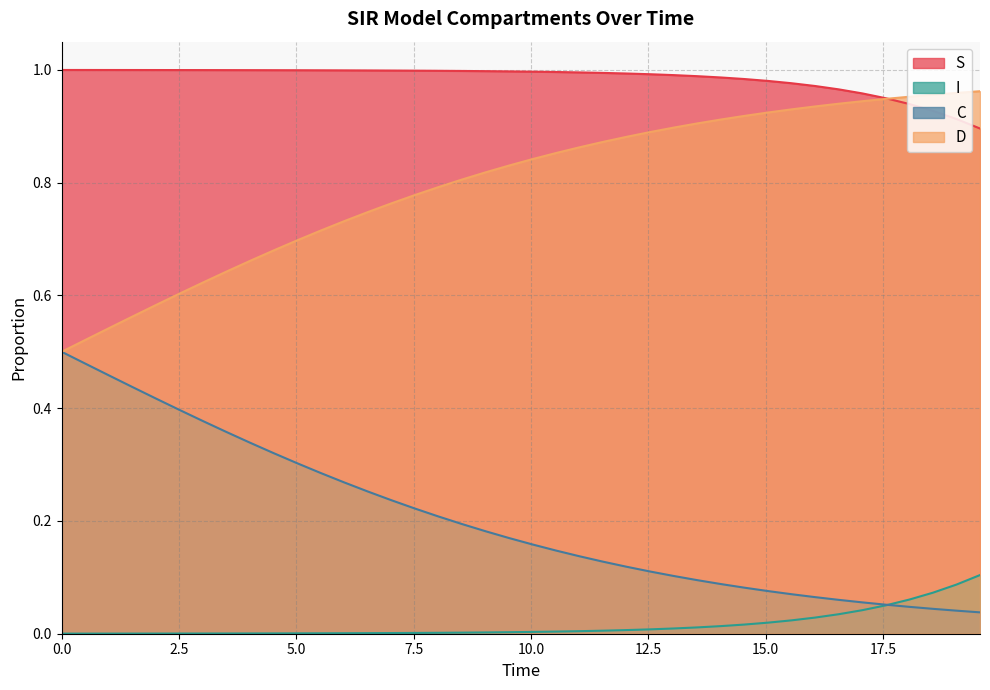

Rank the series by their average value, from lowest to highest.

I, C, D, S